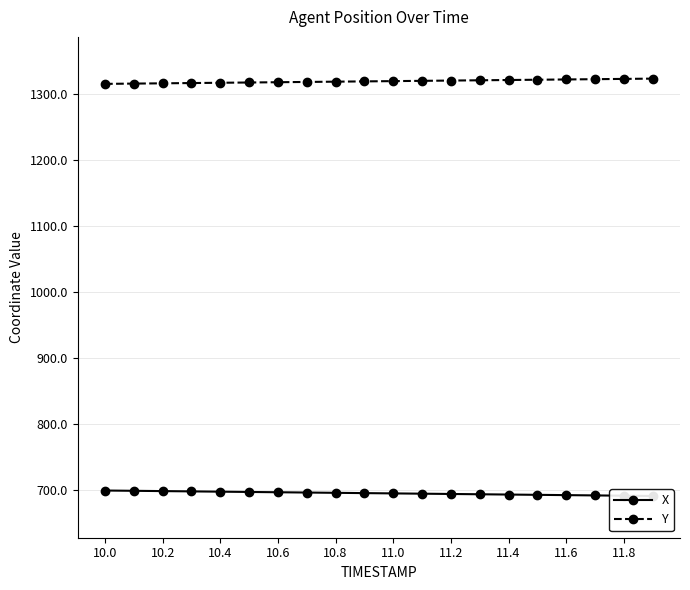

What is the difference between the maximum and second lowest values in the X series?

7.8